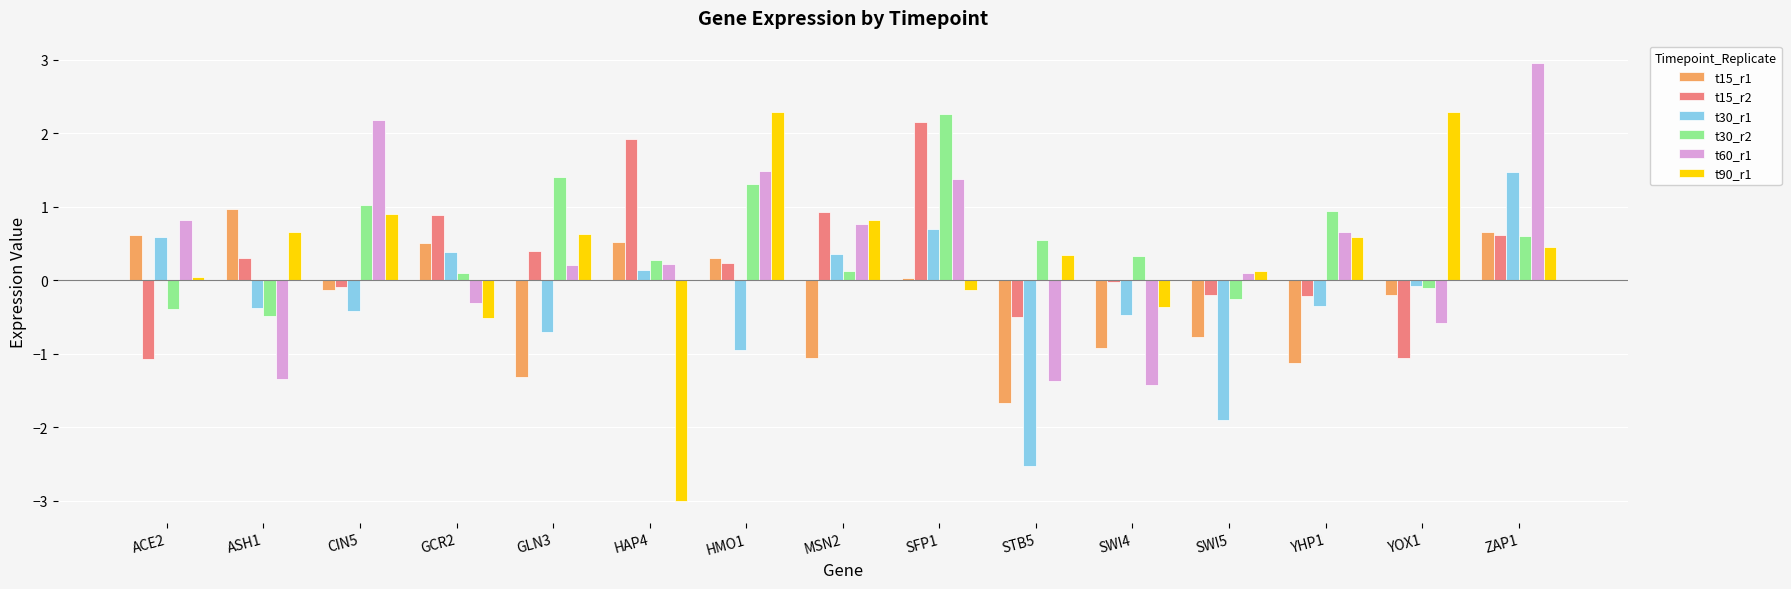

What is the sum of all t60_r1 values?

5.7